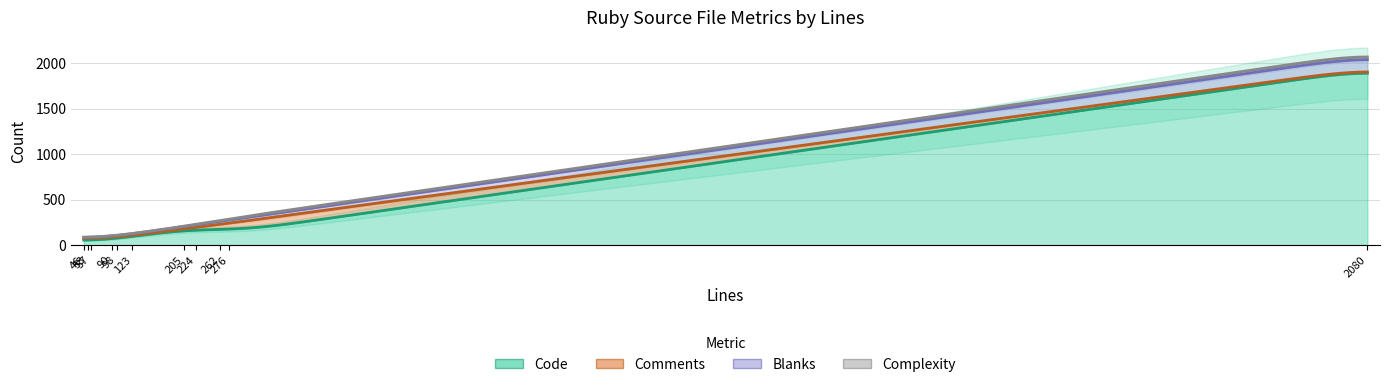

True or false: Complexity and Code cross at least once.

False